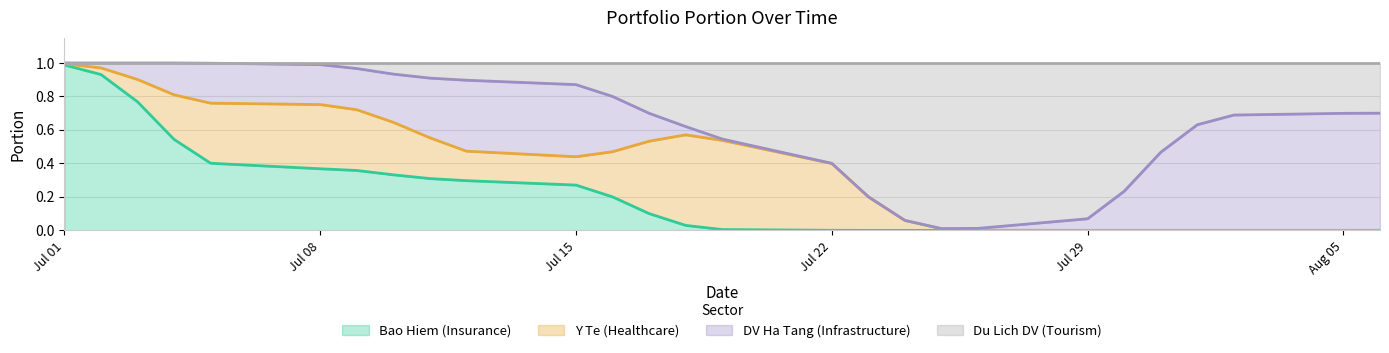

Is it true that y_te_portion equals -0.2 at 1?

False